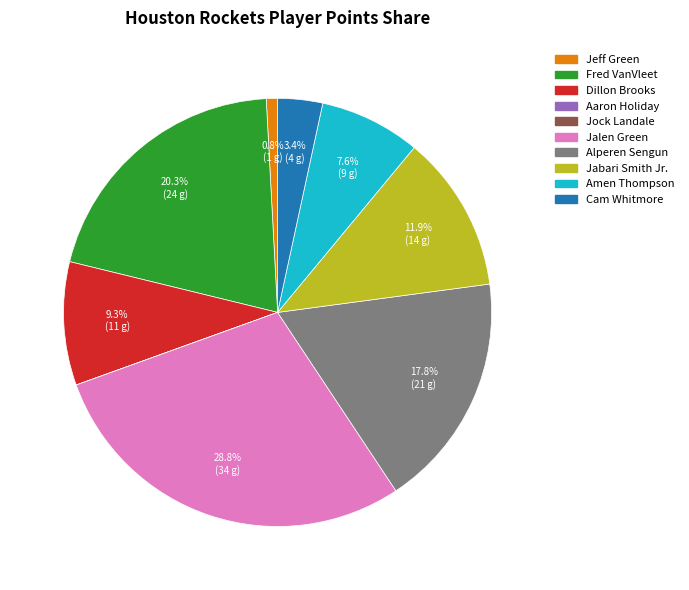

Is it true that Jabari Smith Jr. is 25% of the pie?

False